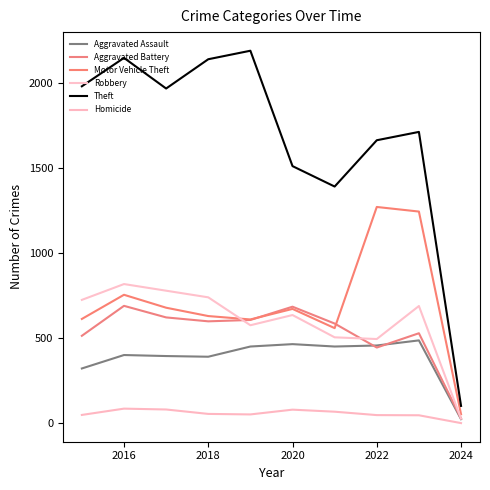

Is this an area chart (filled region under the line)?

No